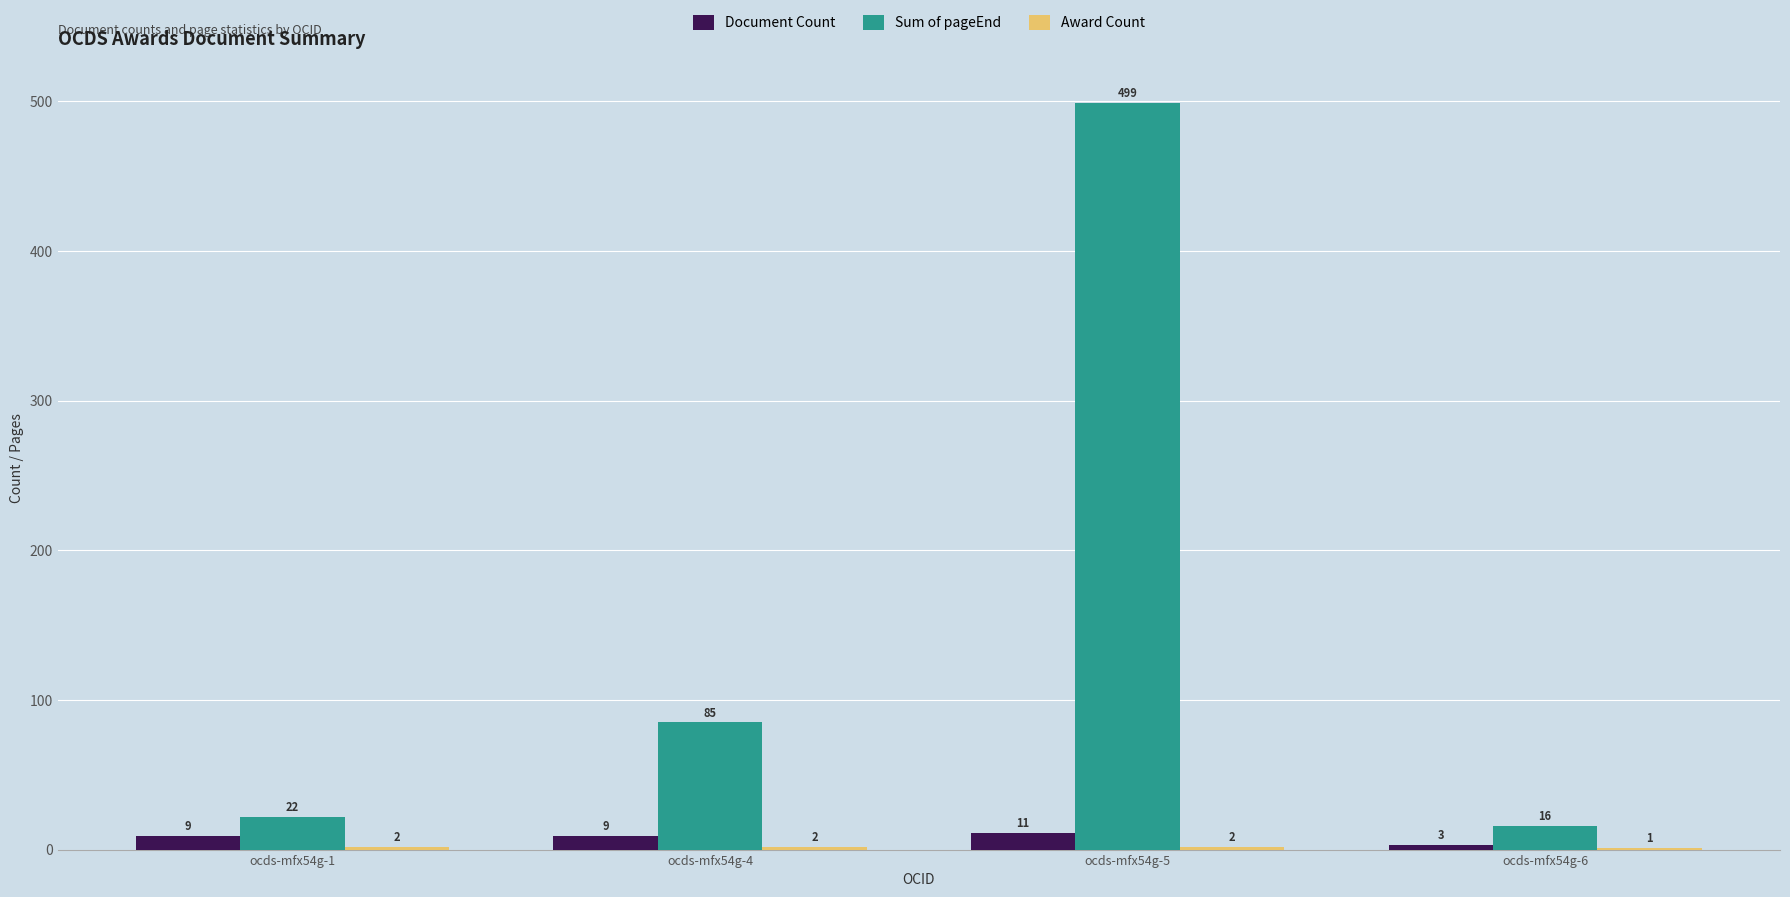

Which series has the widest spread of values?

Sum of pageEnd